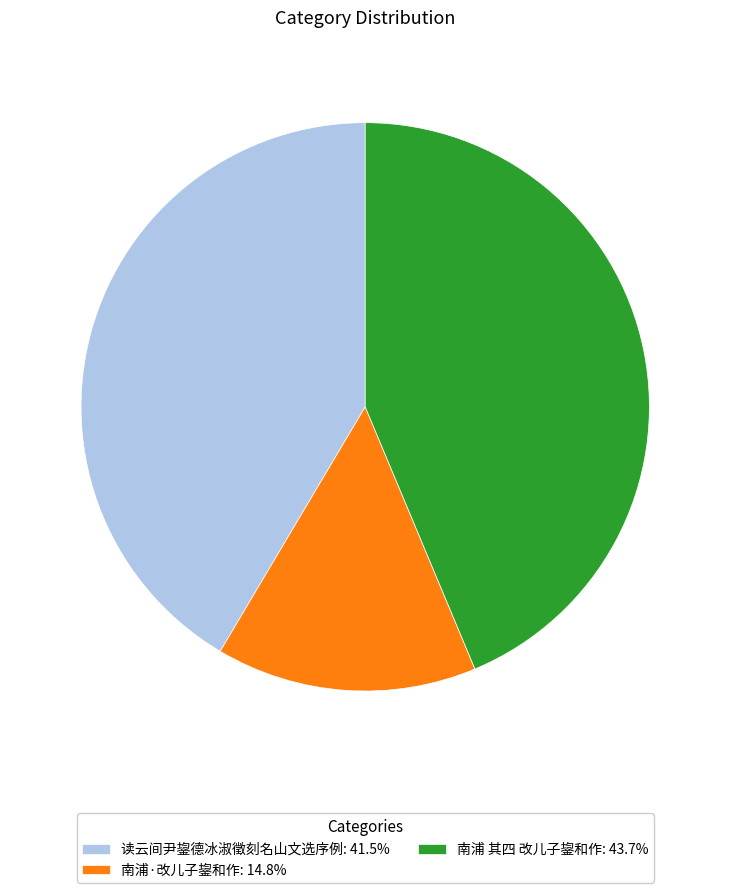

Rank the categories by value from lowest to highest.

南浦·改儿子鋆和作, 读云间尹鋆德冰淑徵刻名山文选序例, 南浦 其四 改儿子鋆和作